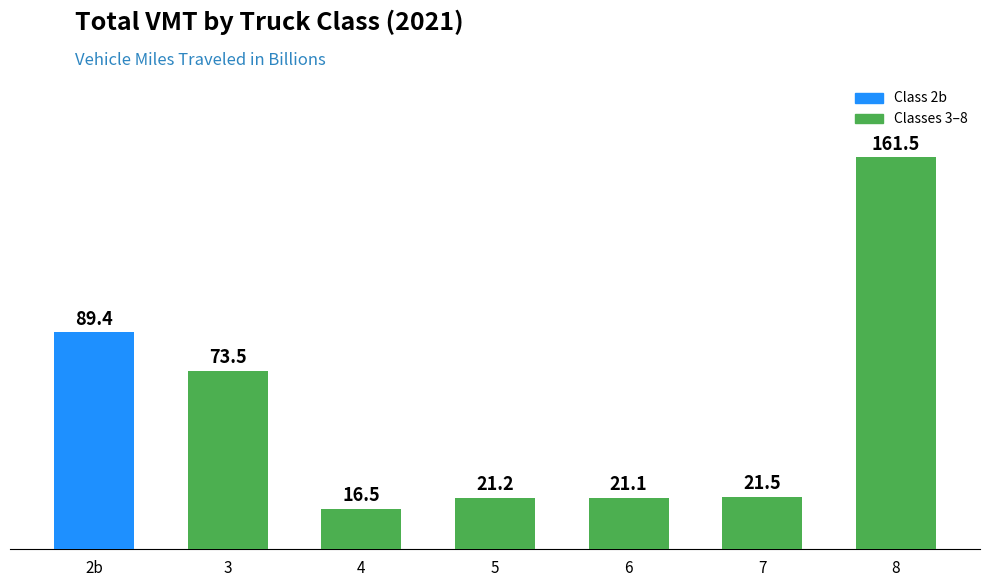

Reading left to right, what are all the values shown in this chart?

2b=89.4	3=73.5	4=16.5	5=21.2	6=21.1	7=21.5	8=161.5